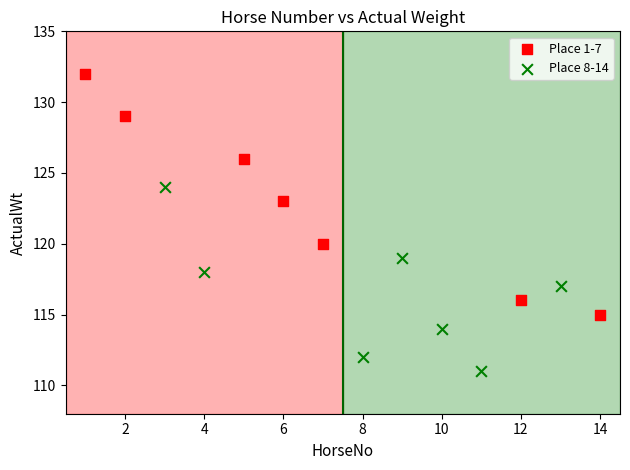

Which series has the largest Y range (max minus min)?

Place 1-7